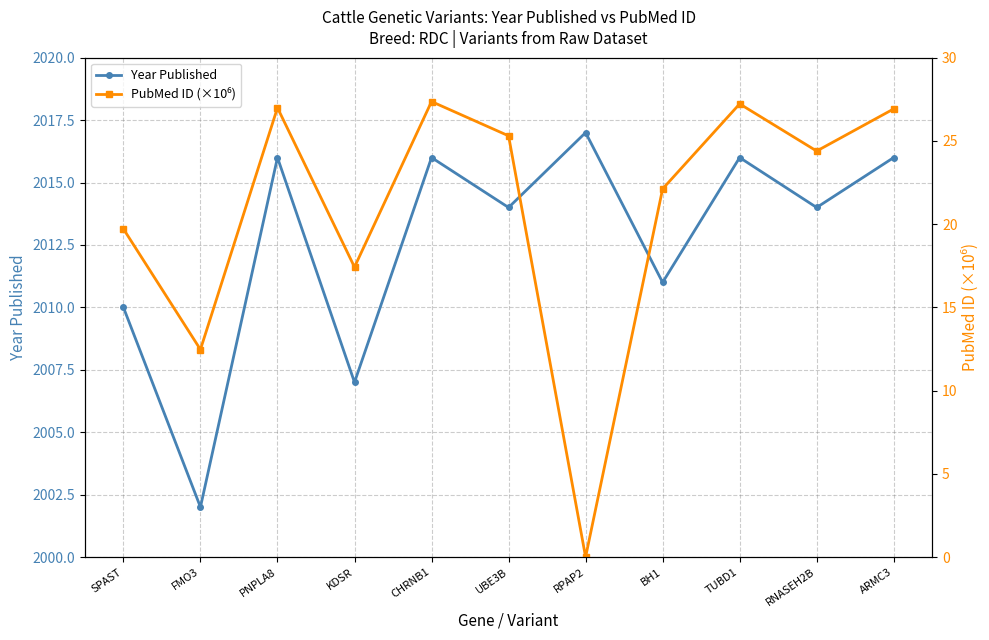

The PubMed ID (×10⁶) series shows 18.4 at TUBD1. True or false?

False